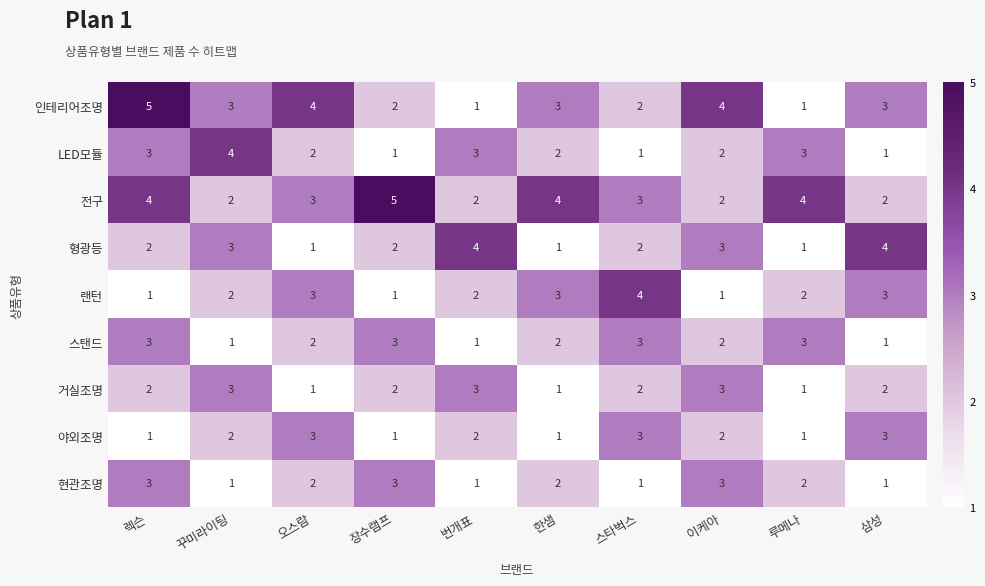

How many series are shown in this chart?

9